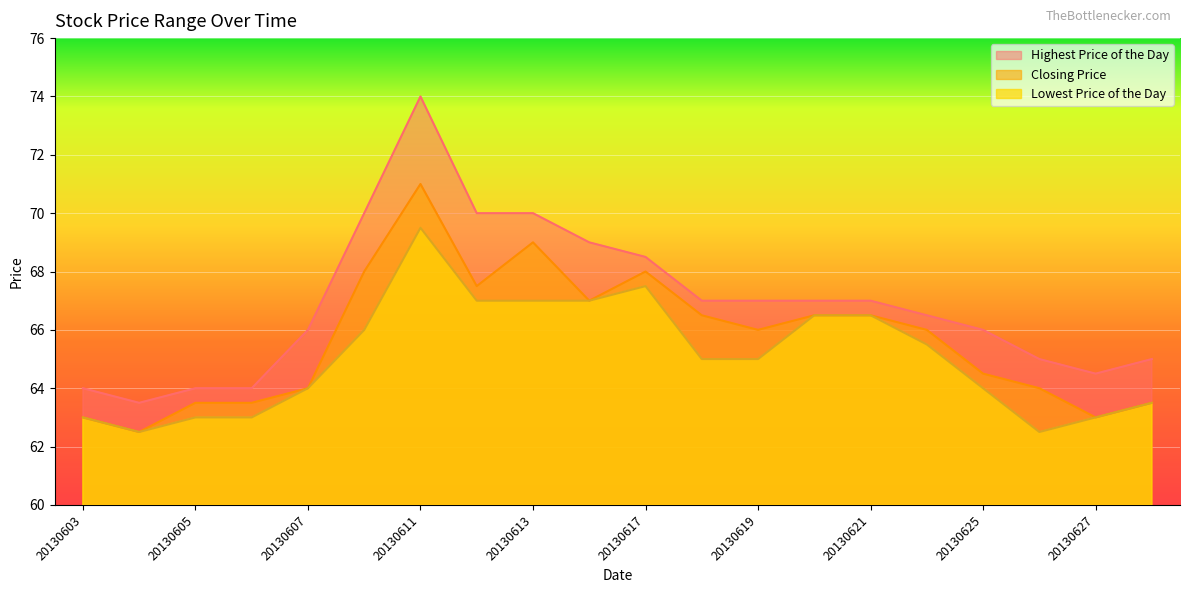

What is the maximum value shown in the chart?

74.0